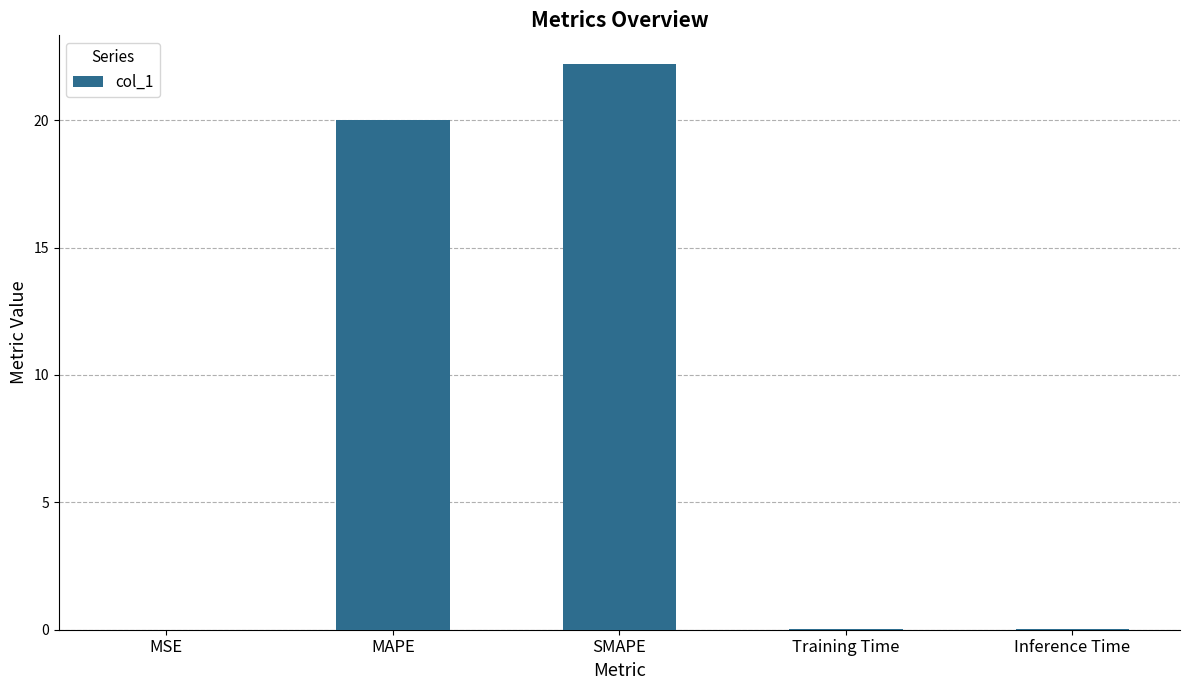

The value at Training Time is 0.0. True or false?

True